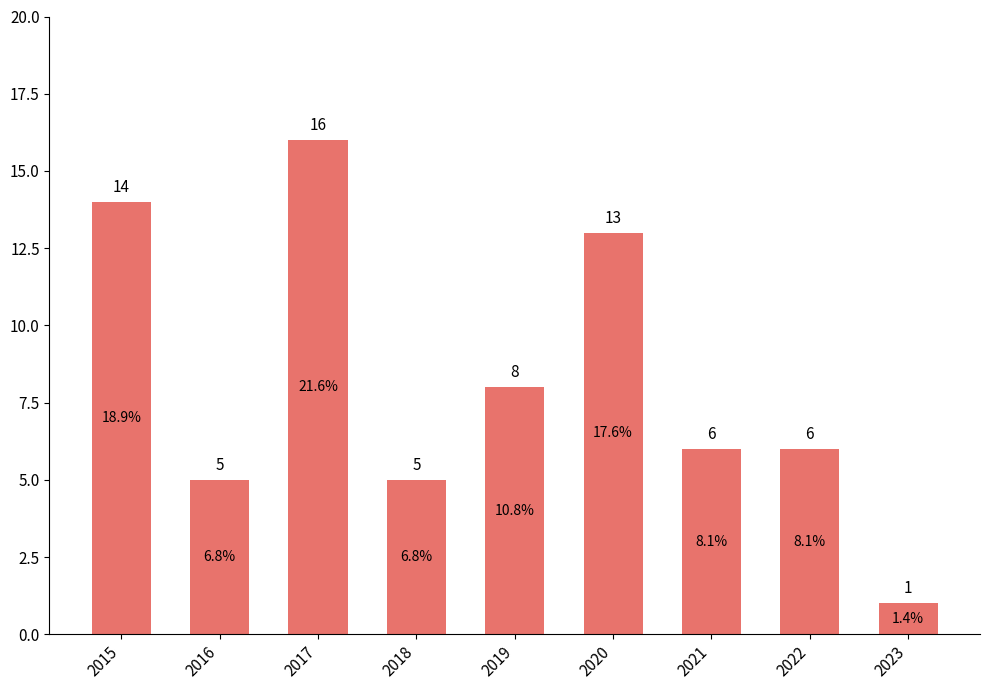

Reading right to left, list all the values displayed in this chart.

1	6	6	13	8	5	16	5	14